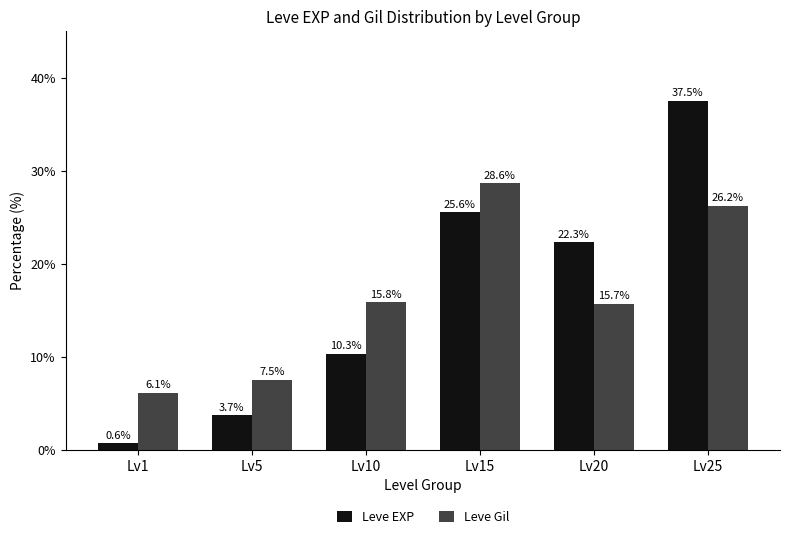

What is the value of the Leve Gil bar at the 6th from the left?

26.2